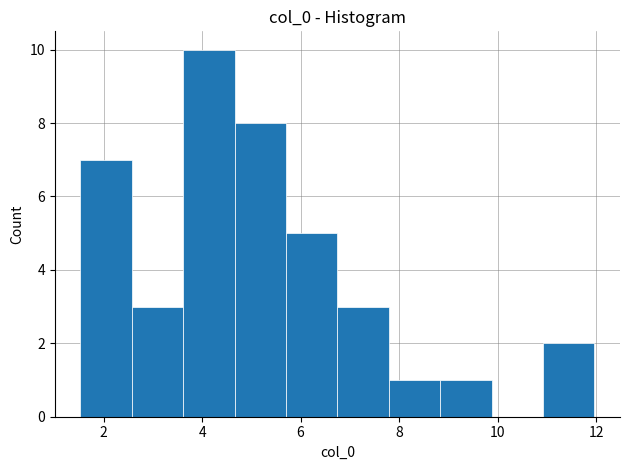

What is the height of the bar covering 7.8 to 8.8 on the x-axis? Neither the bar edges nor the heights are printed on the chart, so give them approximately, as read against the axes.

1